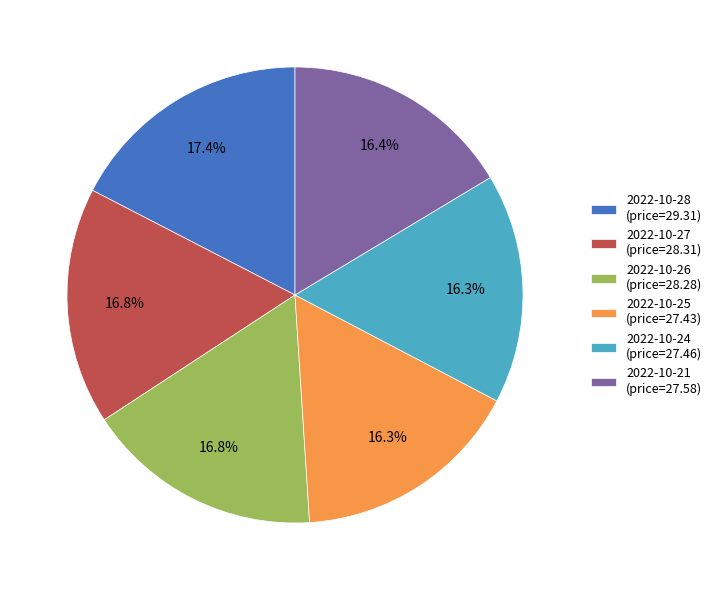

Which category has the biggest portion of the pie?

2022-10-28 (price=29.31)